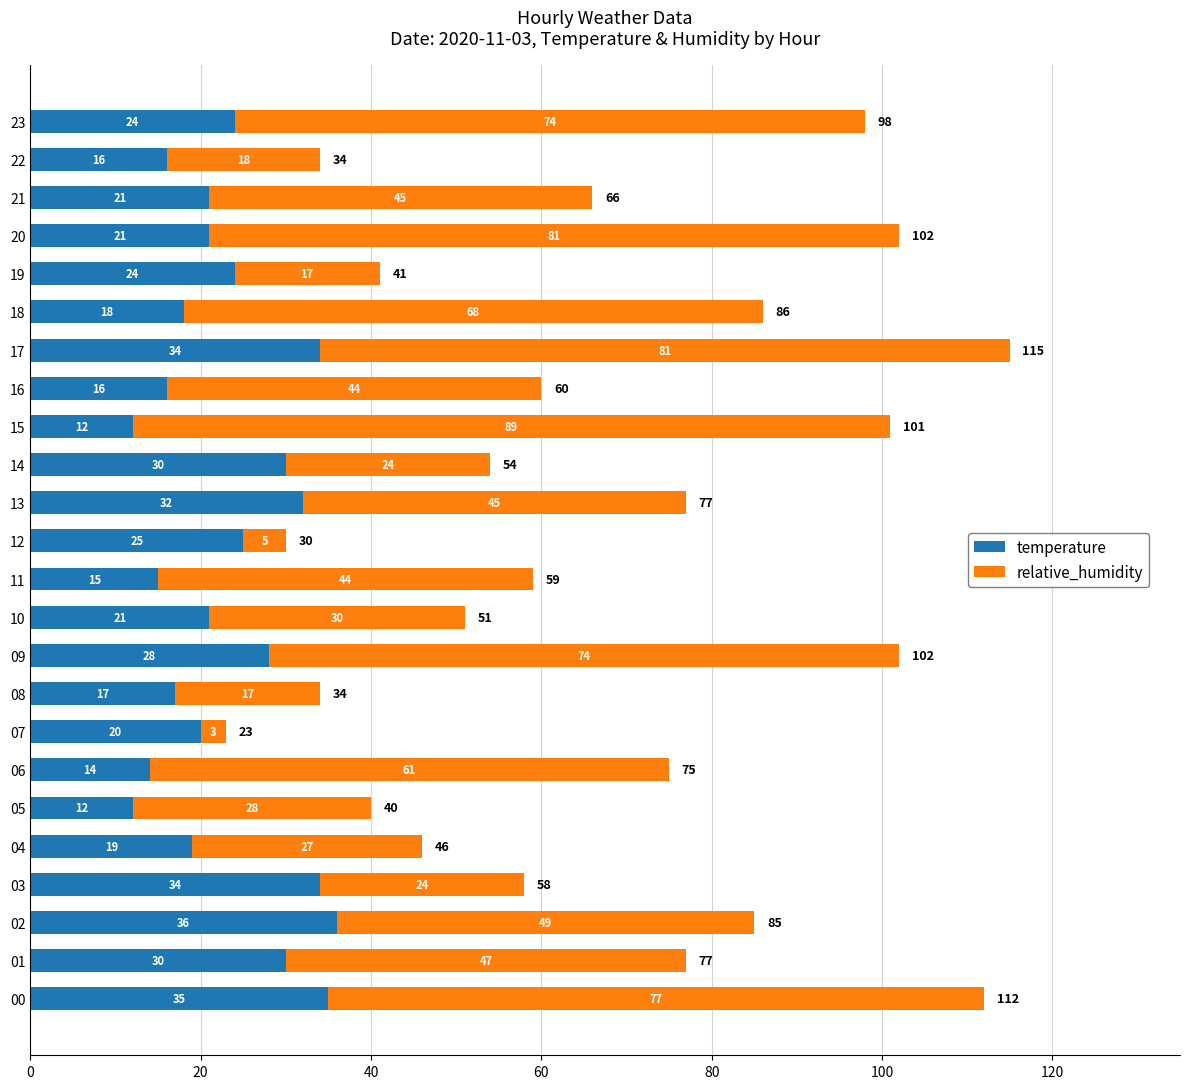

What are all the series names shown in the legend?

temperature, relative_humidity